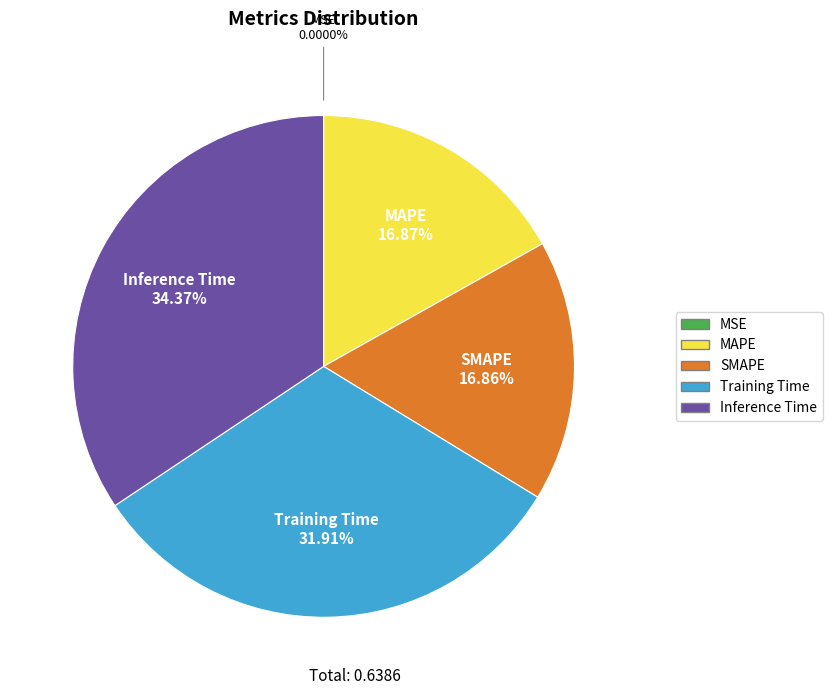

Which slice is the largest?

Inference Time